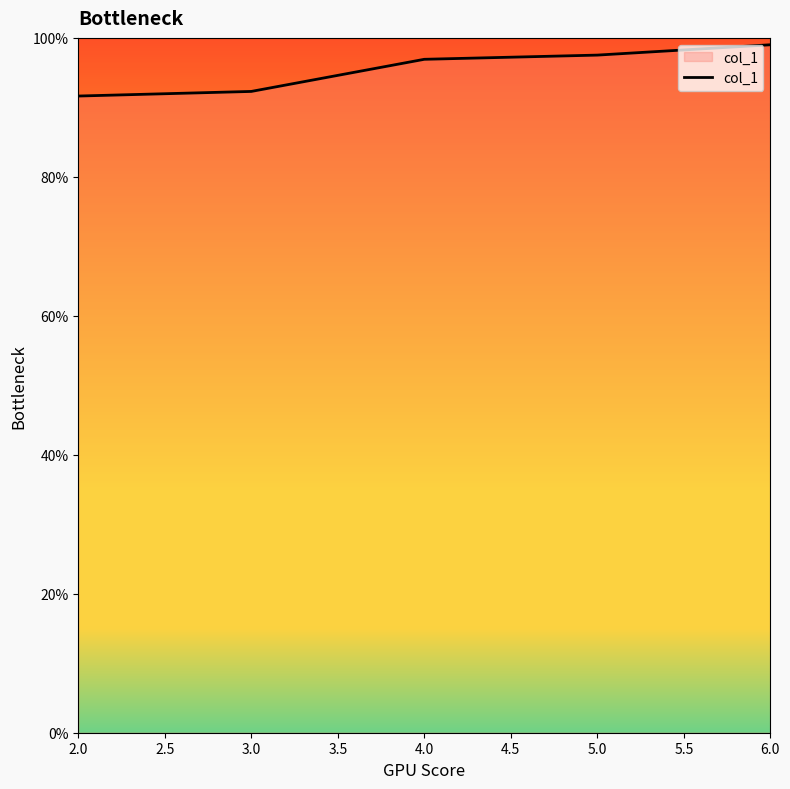

Reading right to left, transcribe all the data shown in this chart.

99.0	97.5	96.9	92.3	91.6